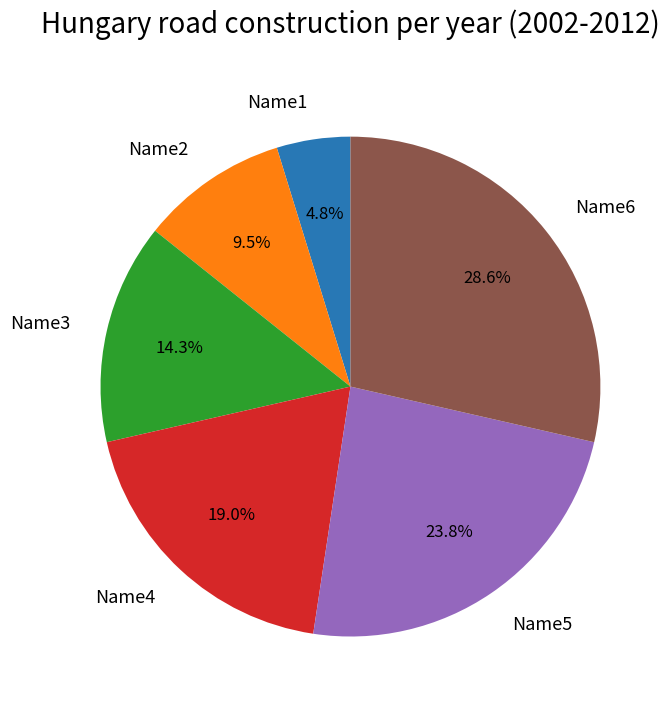

Does any single category account for the majority?

No